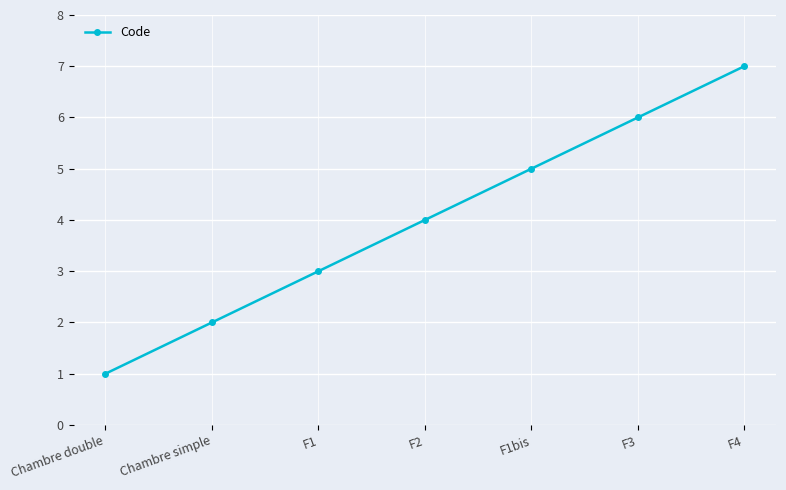

What value does the data have at F2?

4